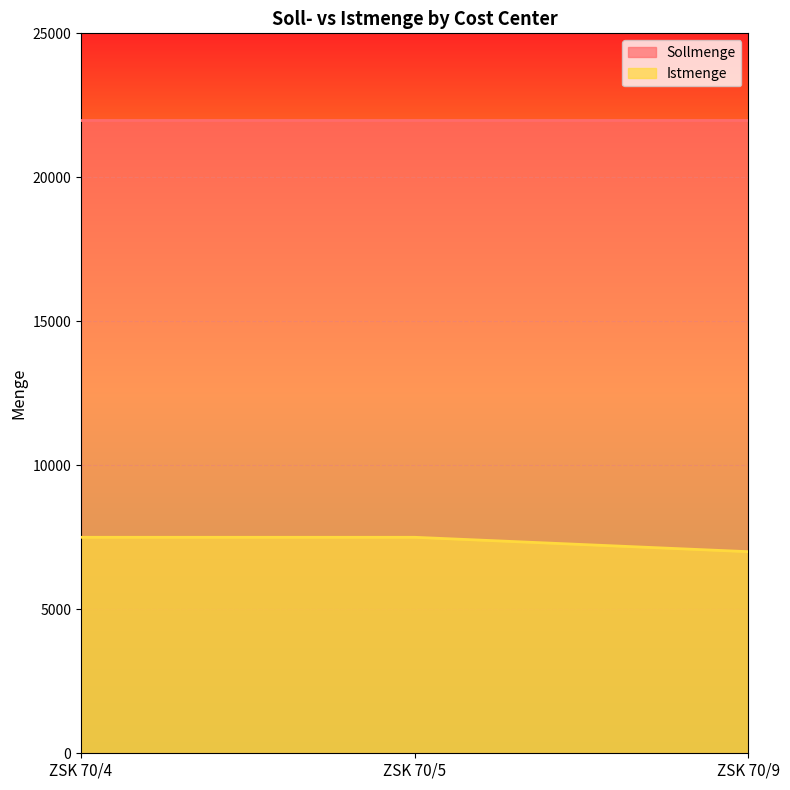

How many values are between 7000 and 7500?

3